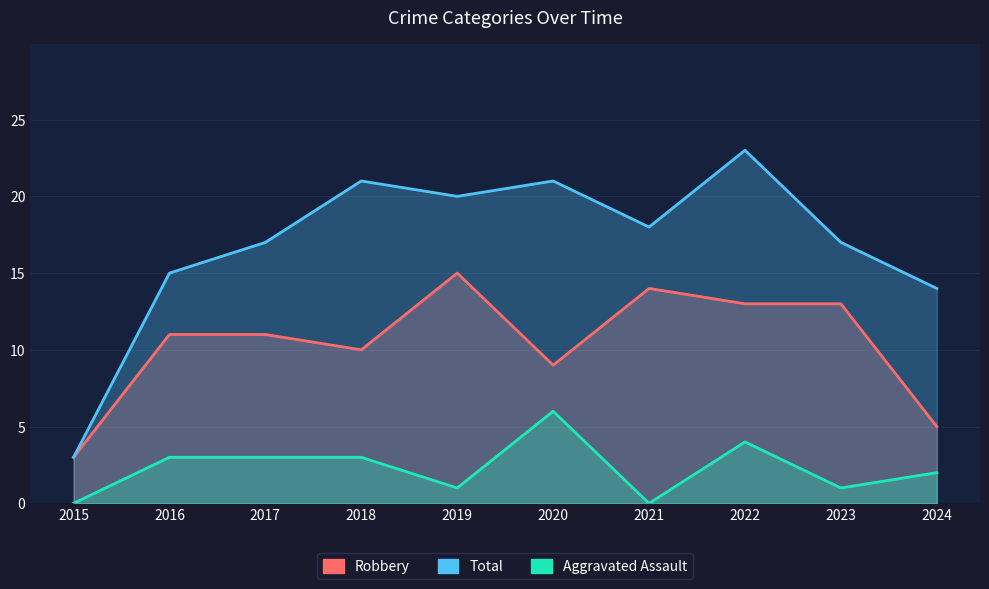

At which label does Robbery first exceed 11?

2019